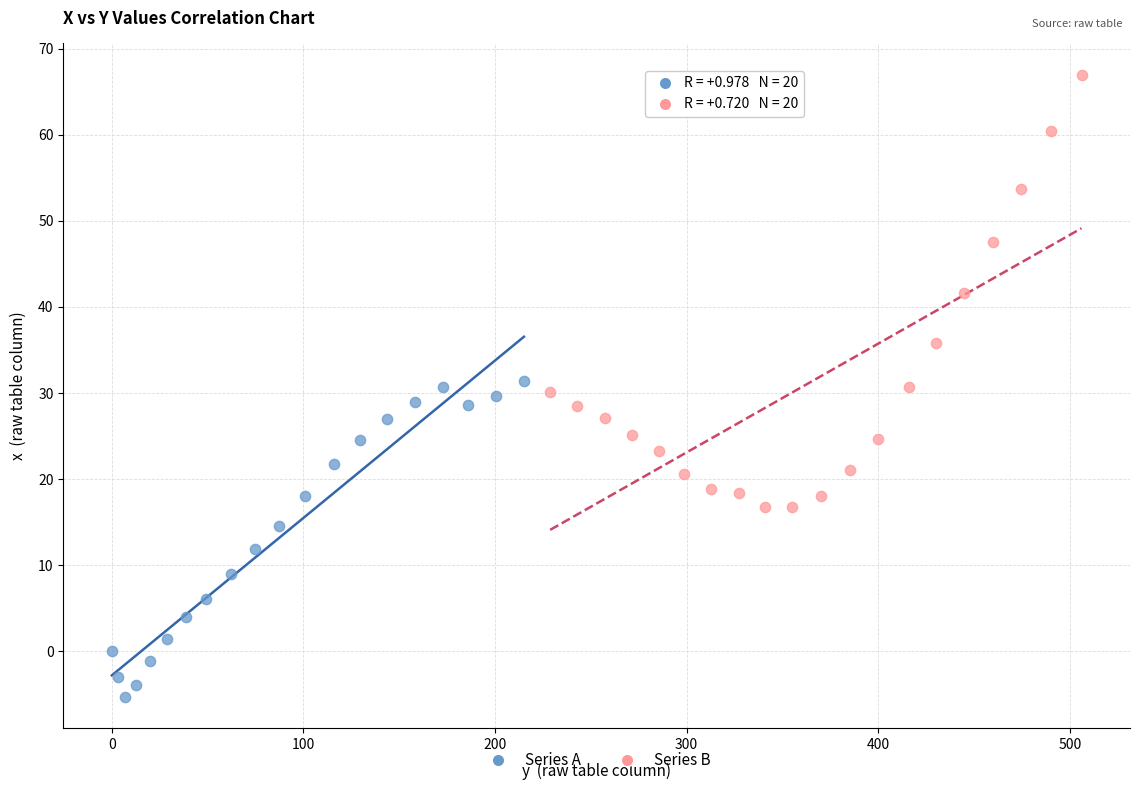

Which series contains the lowest Y value?

Series A